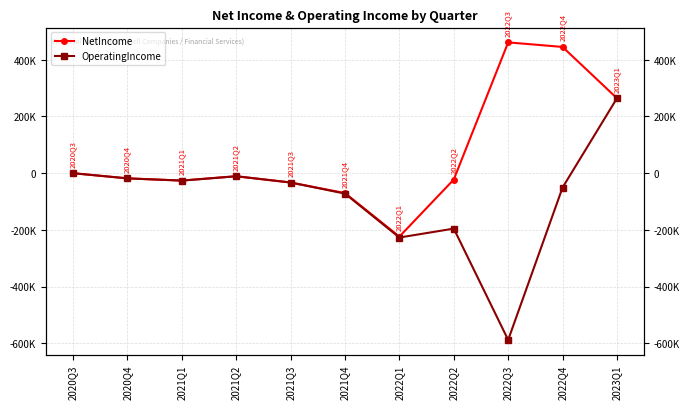

True or false: OperatingIncome and NetIncome cross at least once.

False